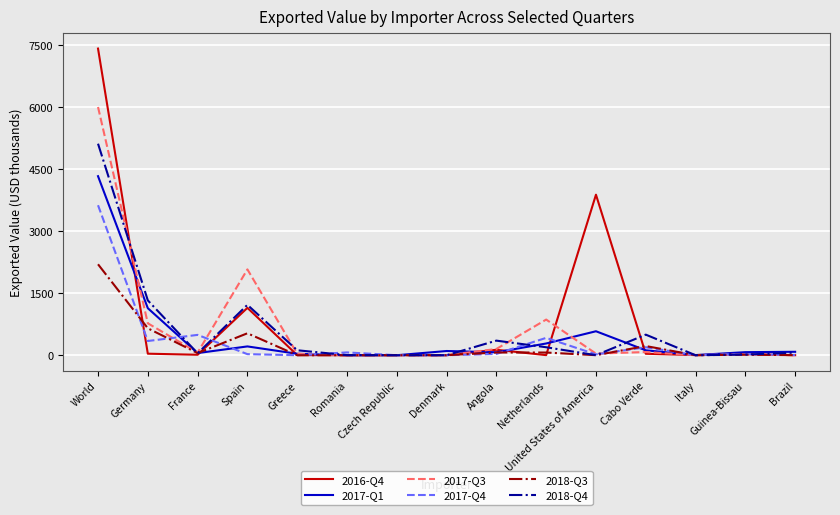

At which category is the sum across all series the highest?

World